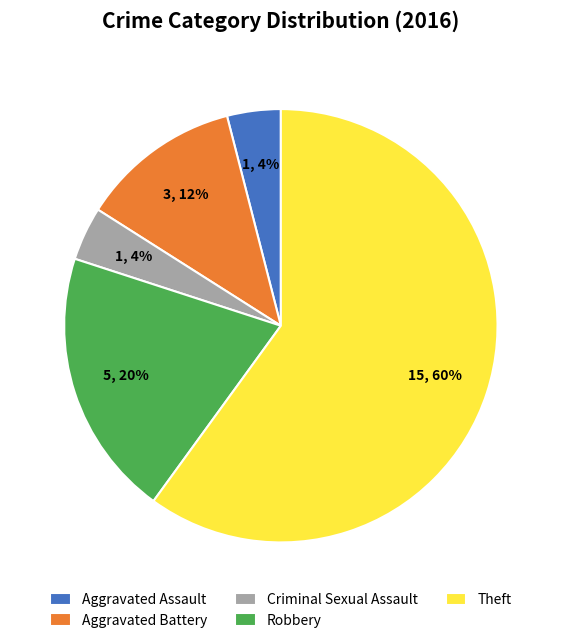

Which category has the biggest portion of the pie?

Theft